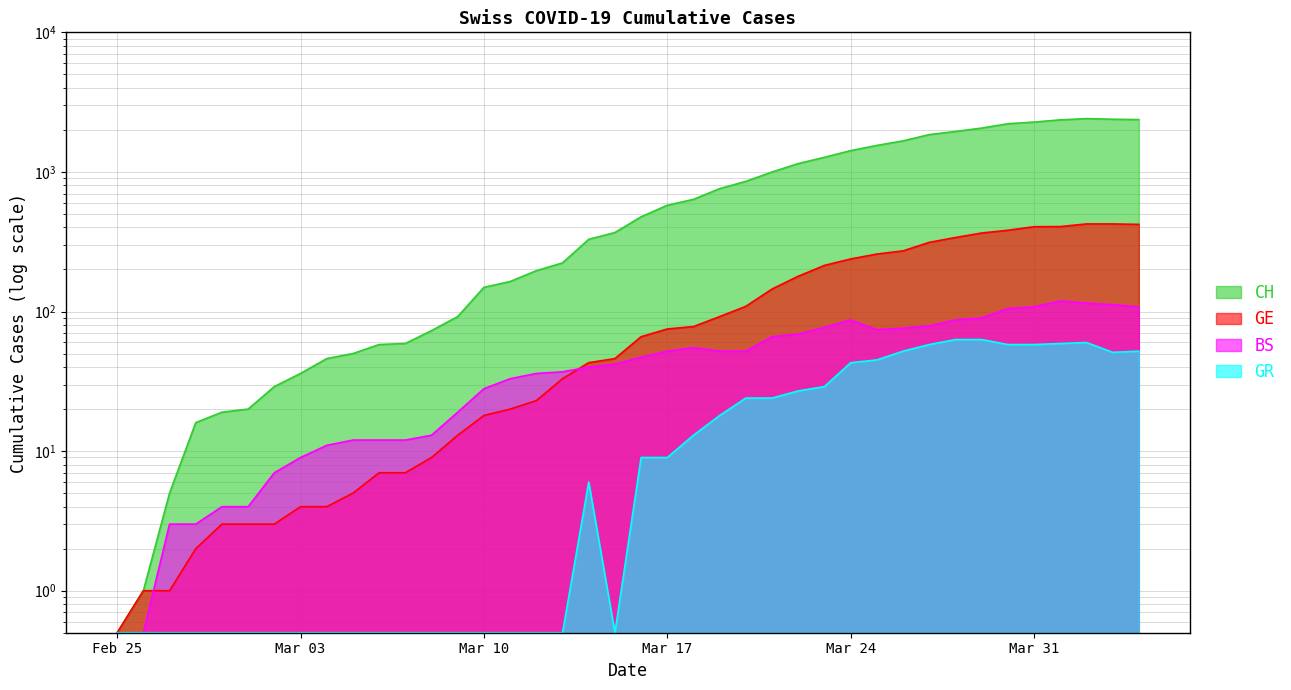

List the labels in order of CH value, largest first.

2020-04-02, 2020-04-03, 2020-04-04, 2020-04-01, 2020-03-31, 2020-03-30, 2020-03-29, 2020-03-28, 2020-03-27, 2020-03-26, 2020-03-25, 2020-03-24, 2020-03-23, 2020-03-22, 2020-03-21, 2020-03-20, 2020-03-19, 2020-03-18, 2020-03-17, 2020-03-16, 2020-03-15, 2020-03-14, 2020-03-13, 2020-03-12, 2020-03-11, 2020-03-10, 2020-03-09, 2020-03-08, 2020-03-07, 2020-03-06, 2020-03-05, 2020-03-04, 2020-03-03, 2020-03-02, 2020-03-01, 2020-02-29, 2020-02-28, 2020-02-27, 2020-02-26, 2020-02-25